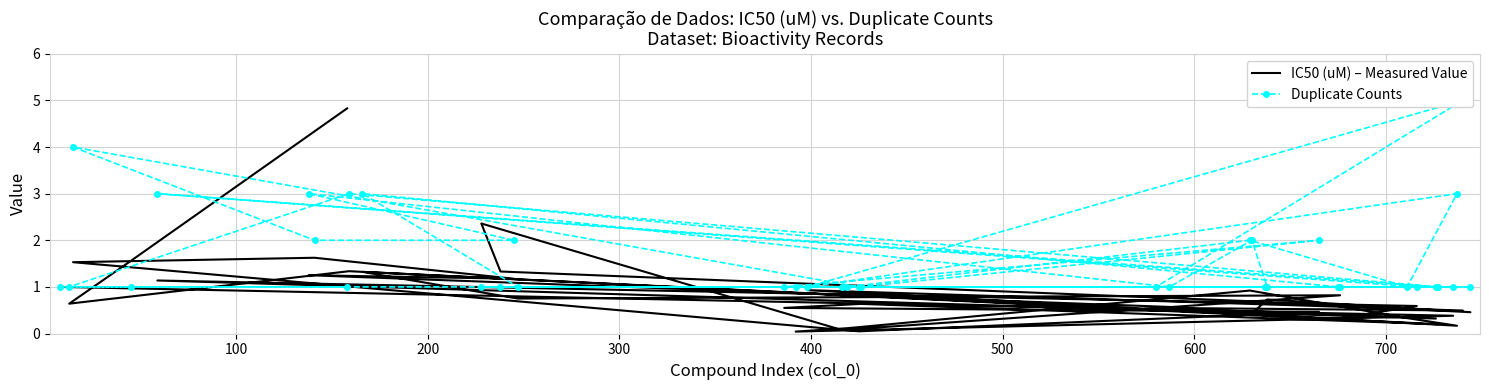

True or false: IC50 (uM) – Measured Value and Duplicate Counts cross at least once.

True